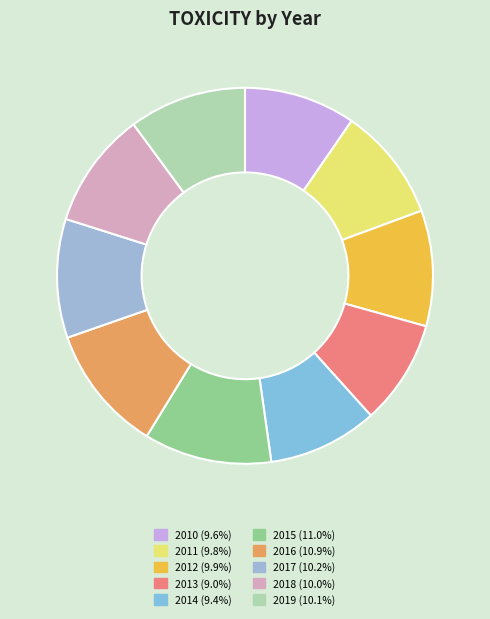

Between 2016 and 2015, which is larger?

2015